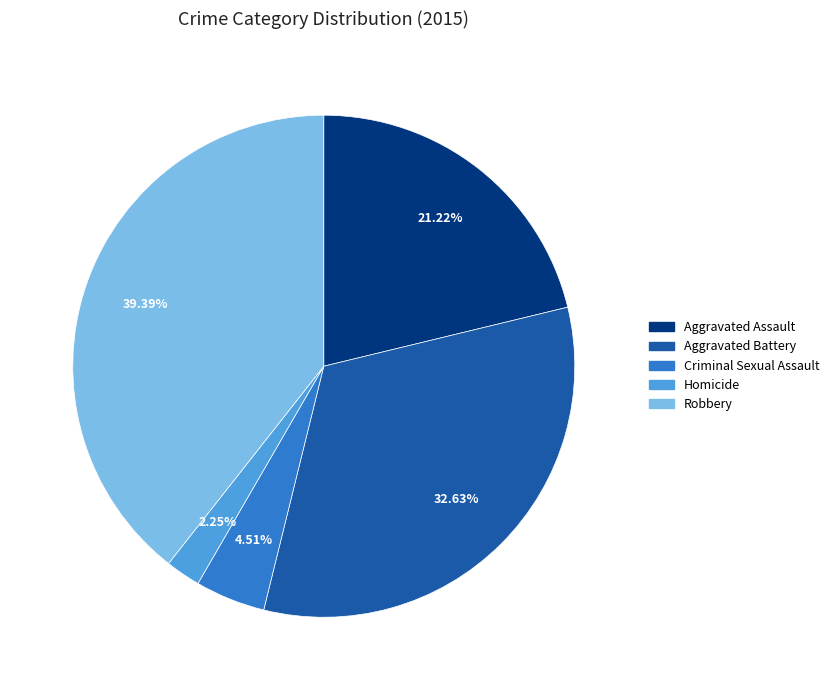

To the nearest percent, what is the average slice percentage?

20%